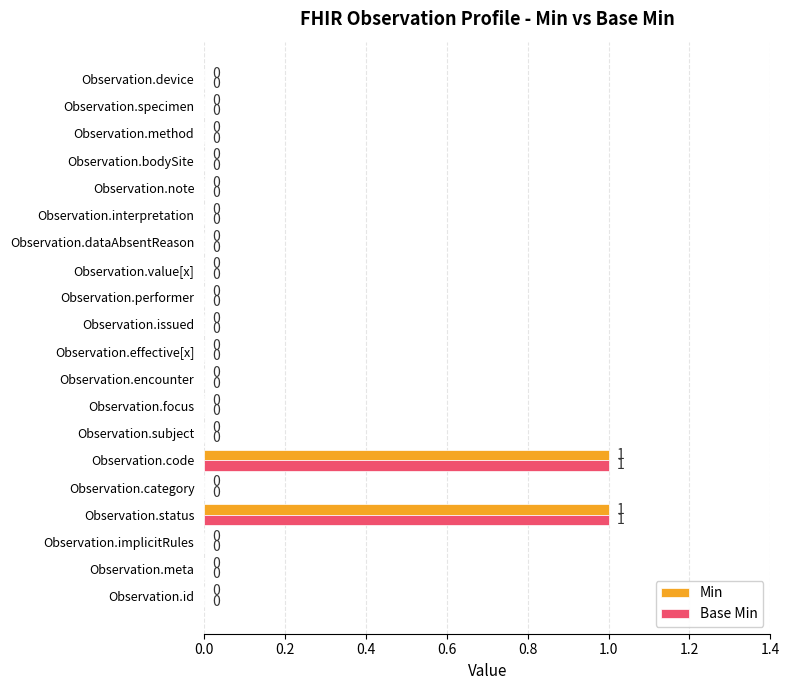

Count the Min values in the range 0 to 1.

20